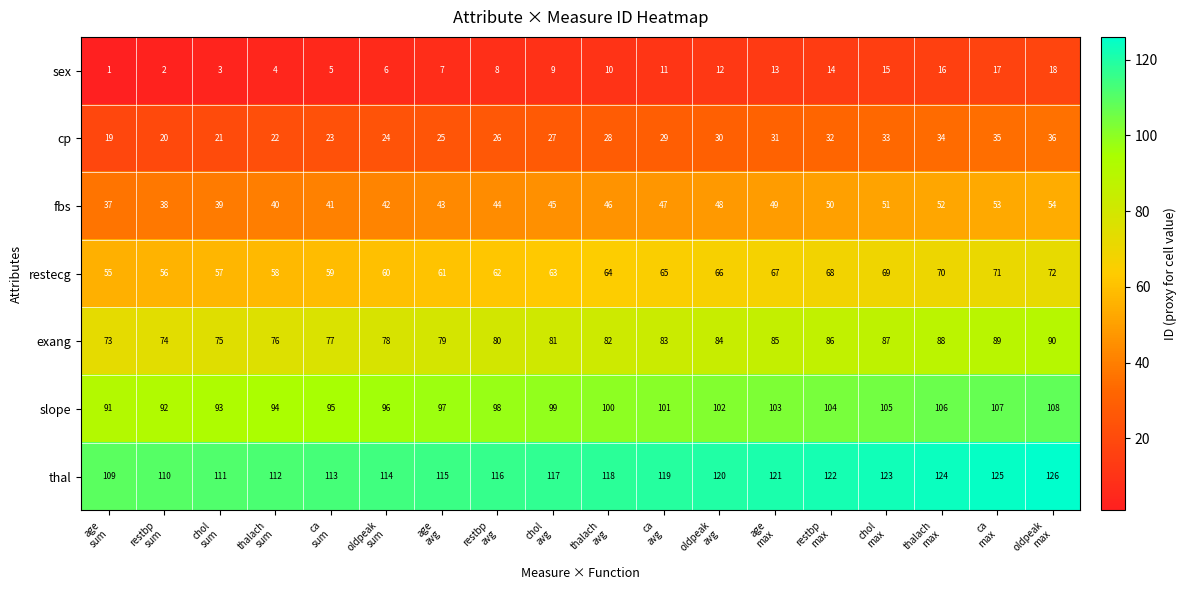

What is the sum of all cp values?

495